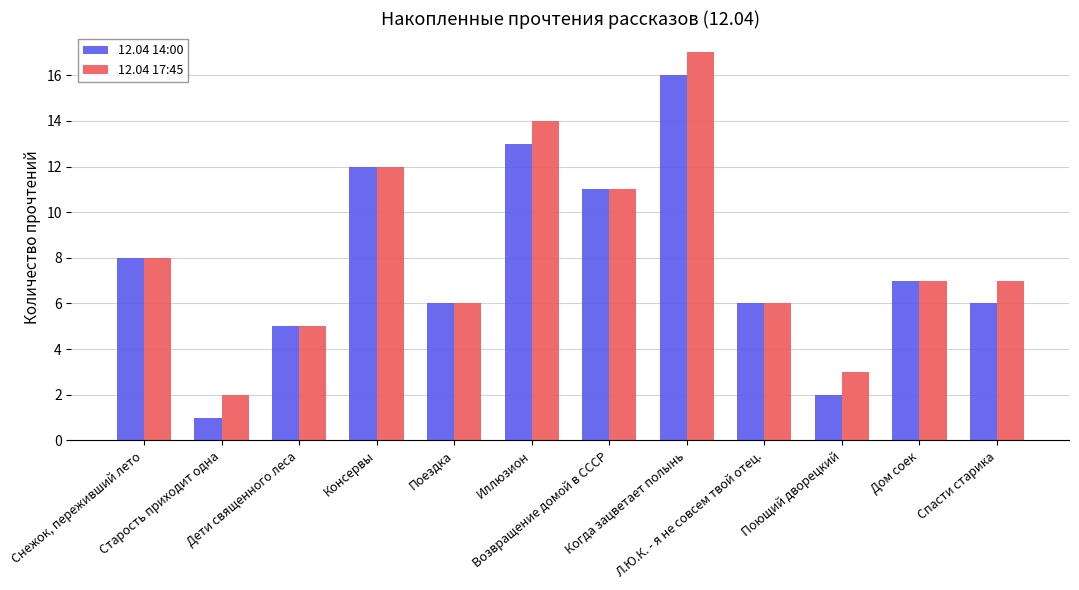

What is the difference between the maximum and minimum values in the 12.04 17:45 series?

15